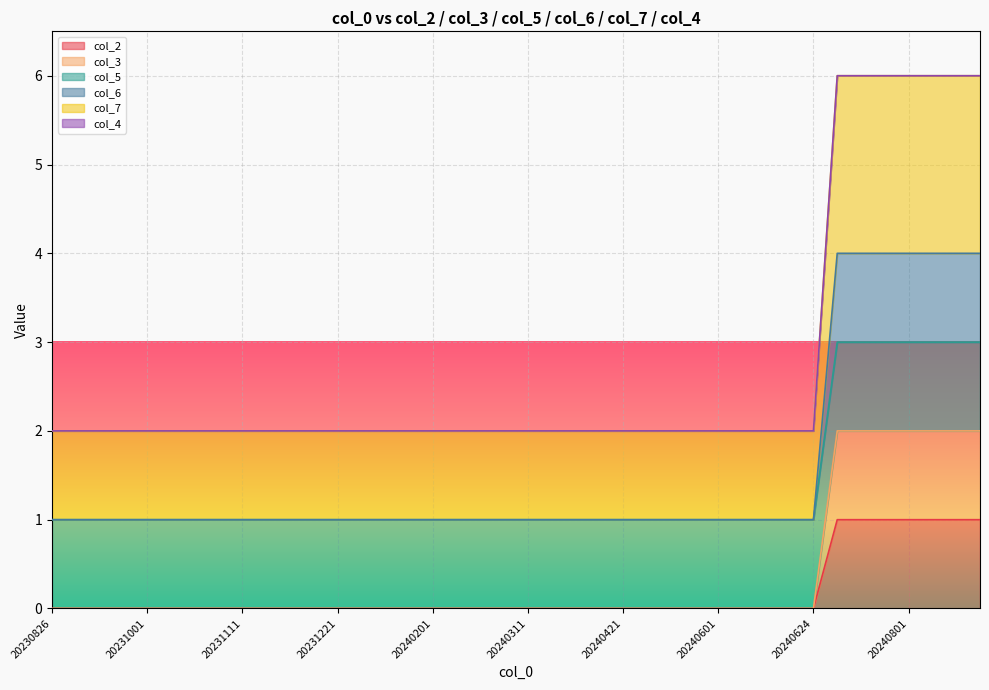

The col_2 series shows 1 at 20240811. True or false?

True